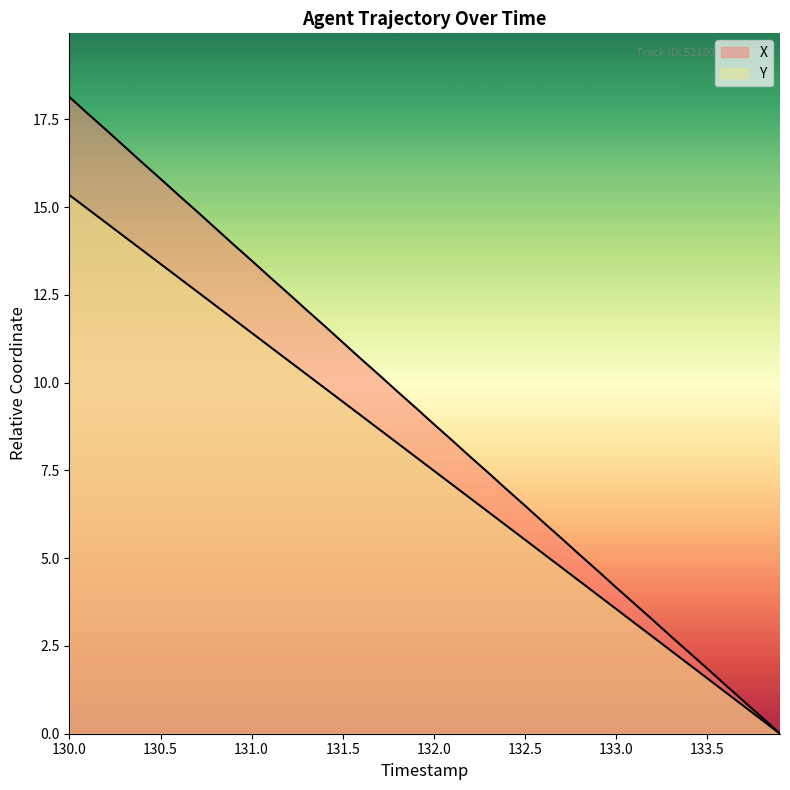

True or false: Y and X cross at least once.

False